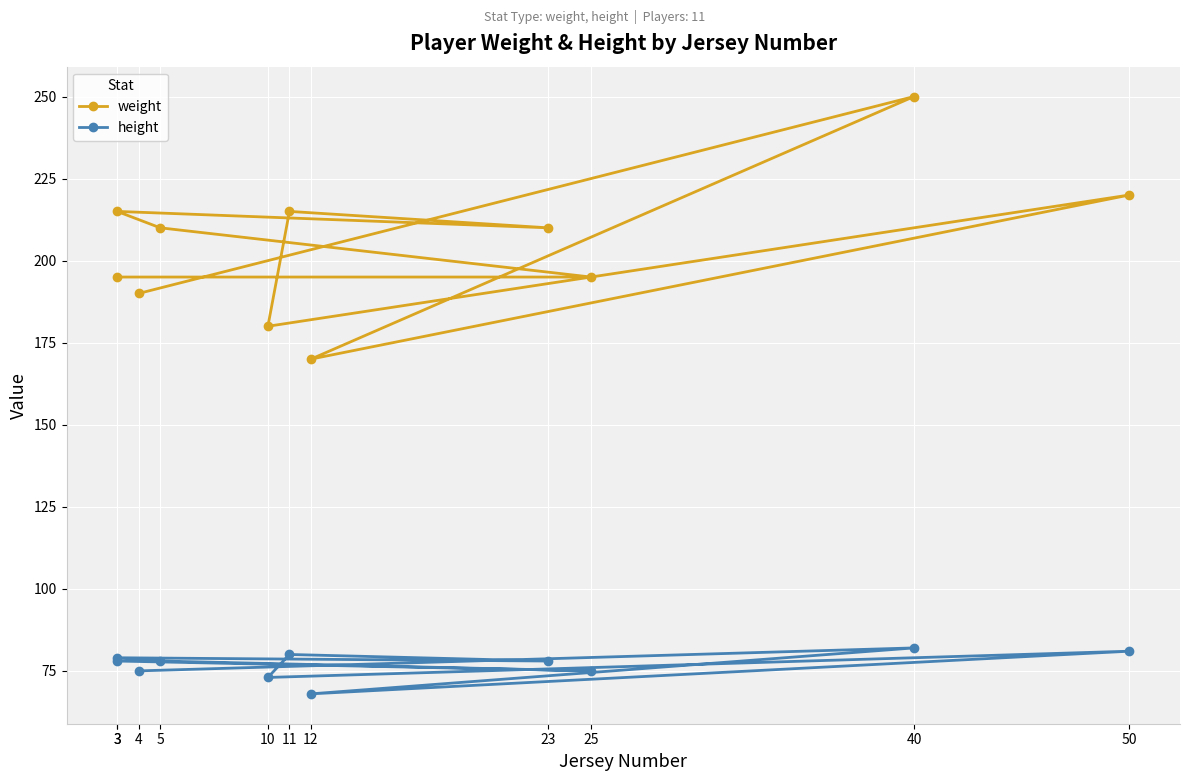

How many data points does each series have?

11